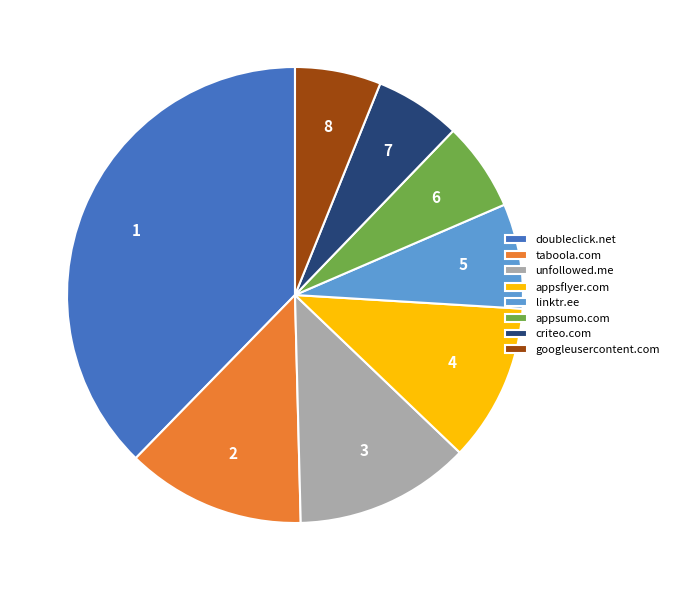

How many segments does this pie chart have?

8